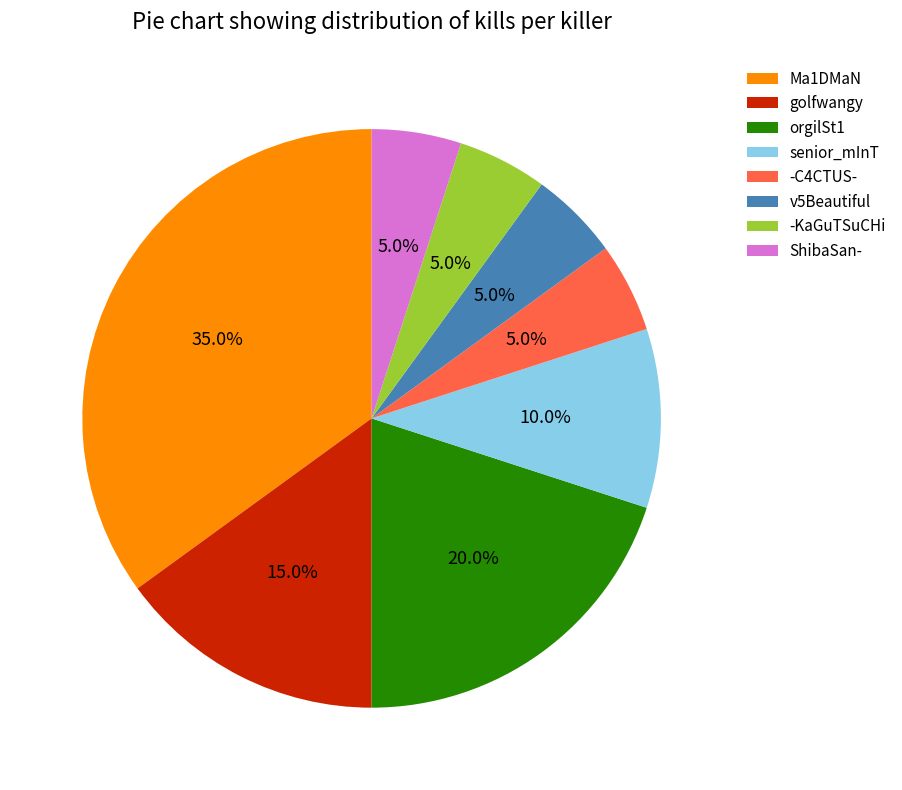

Combined, what portion of the pie is orgilSt1 and -C4CTUS-?

25.0%